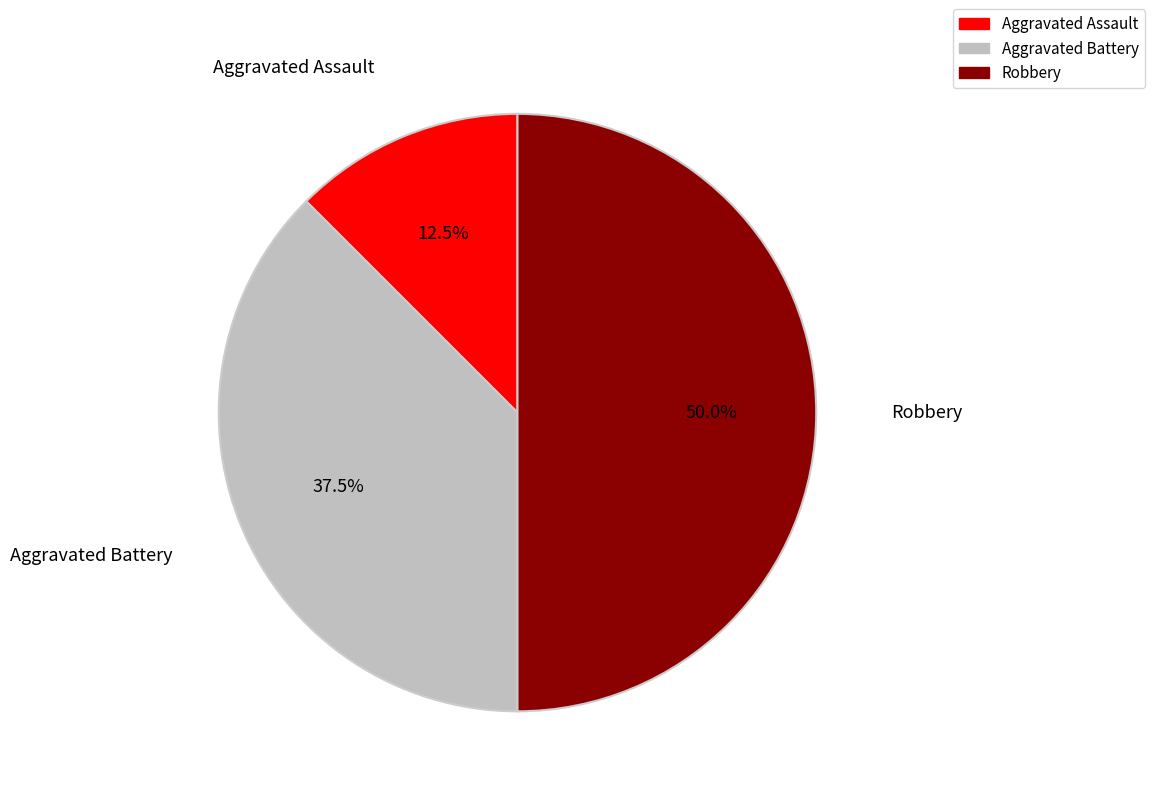

To the nearest percent, what is the average slice percentage?

33%